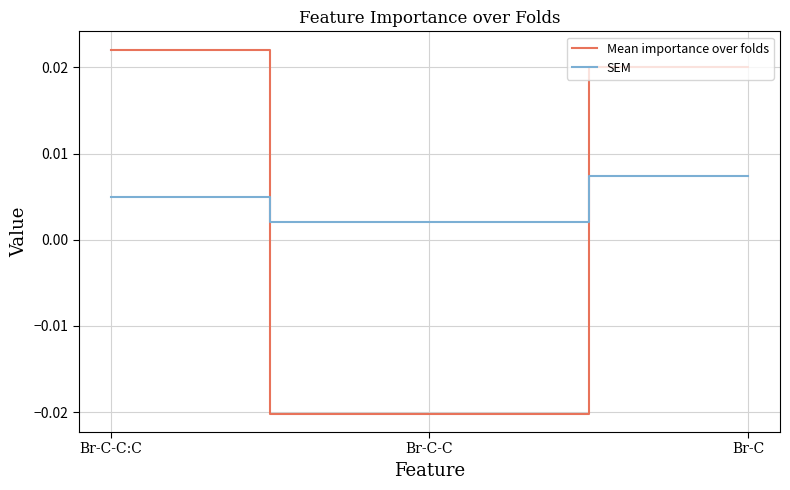

Count the SEM values in the range 0 to 1.

3